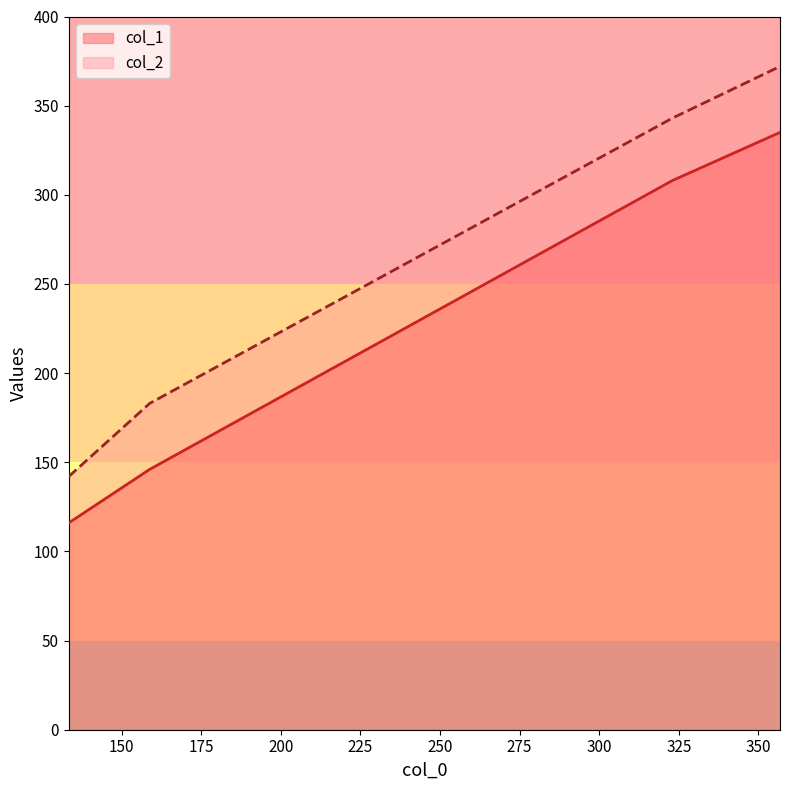

True or false: col_1 has more than 2 points higher than both neighbors.

False